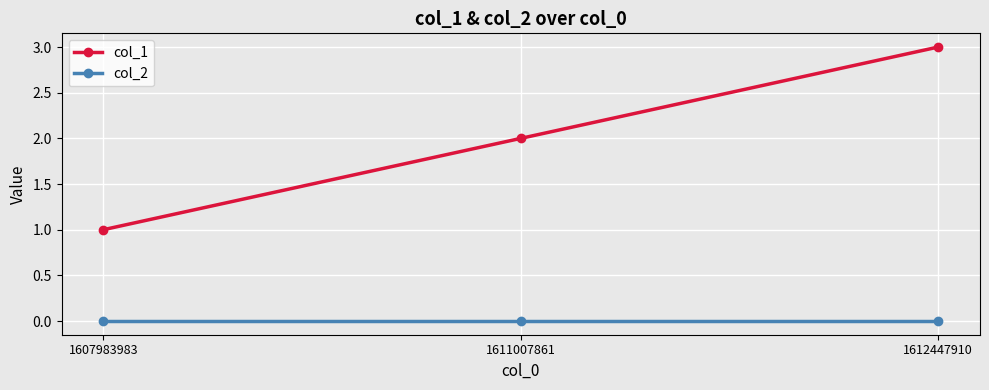

Reading left to right, transcribe all the data shown in this chart.

col_1: 1	2	3
col_2: 0	0	0